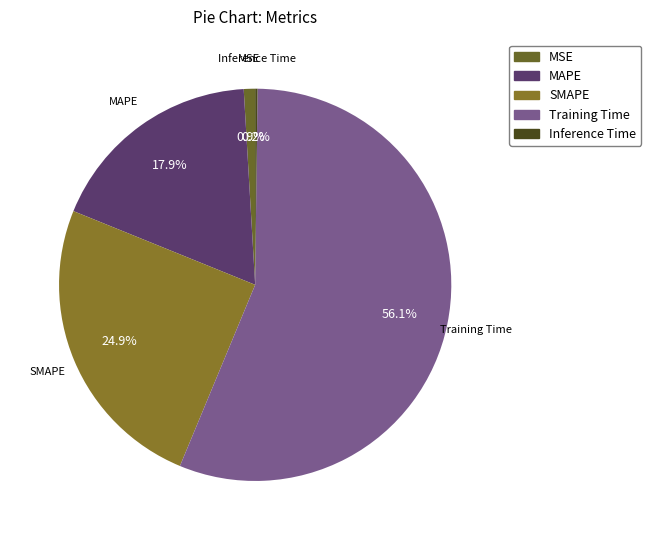

The Training Time slice represents 56% of the pie. True or false?

True